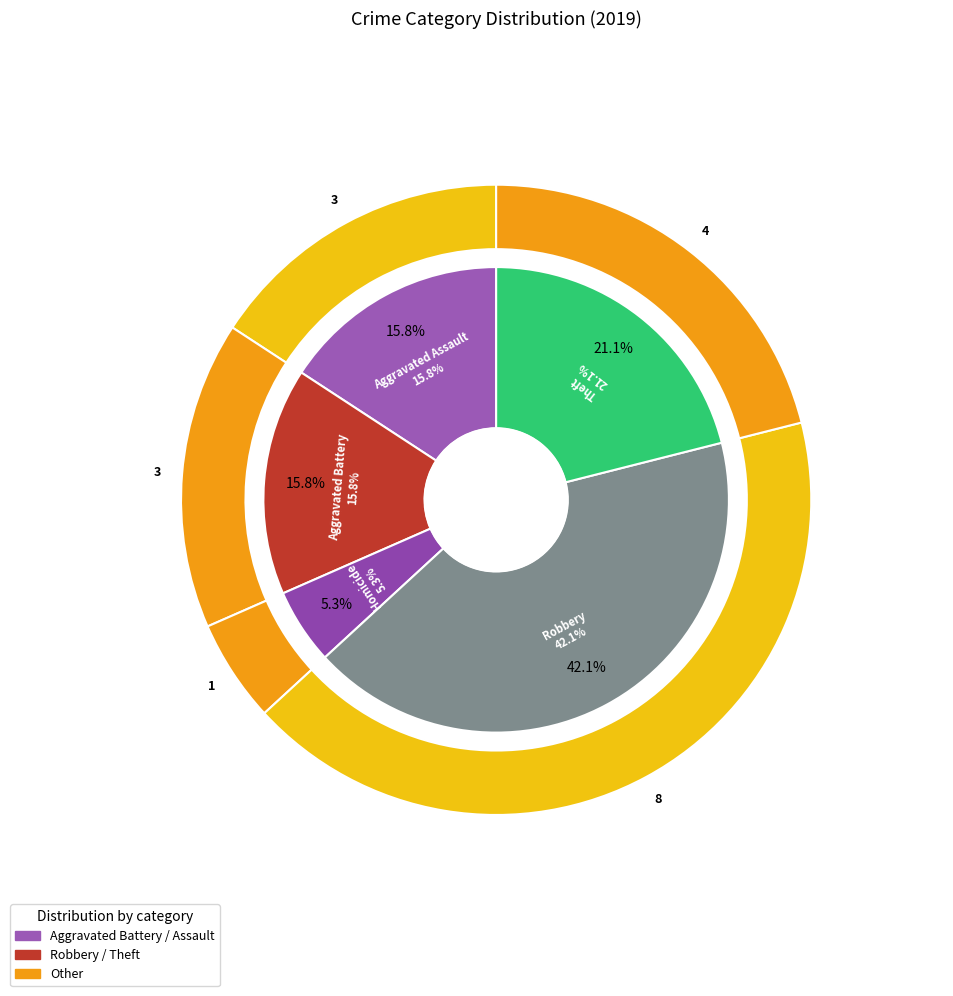

To the nearest percent, what is the combined percentage of Theft and Homicide?

26%